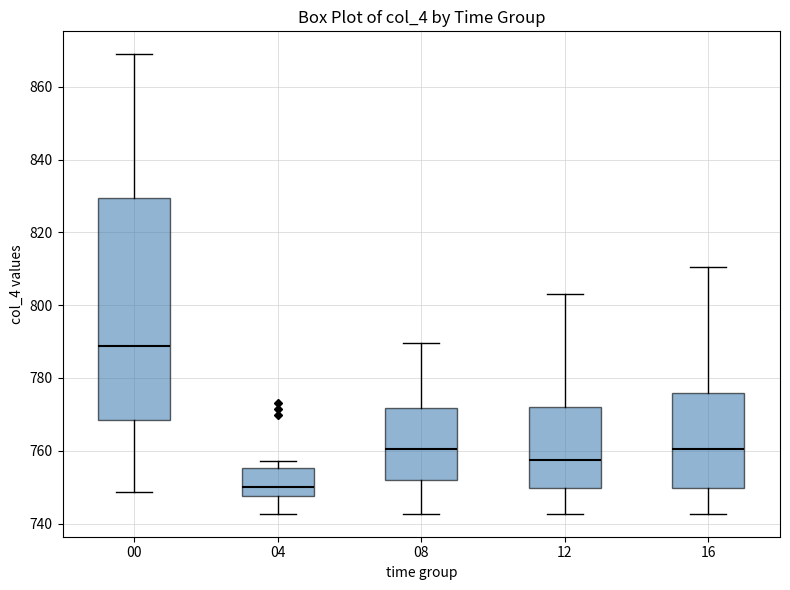

Which box has the lowest median line?

04